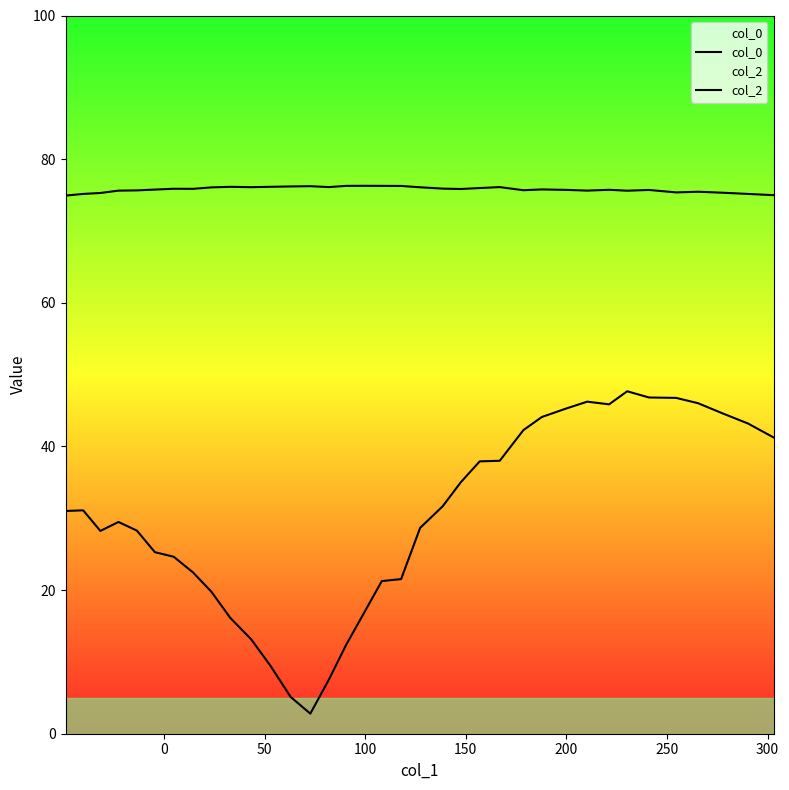

Is the value of col_0 at 100 greater than the value of col_2 at 28?

Yes